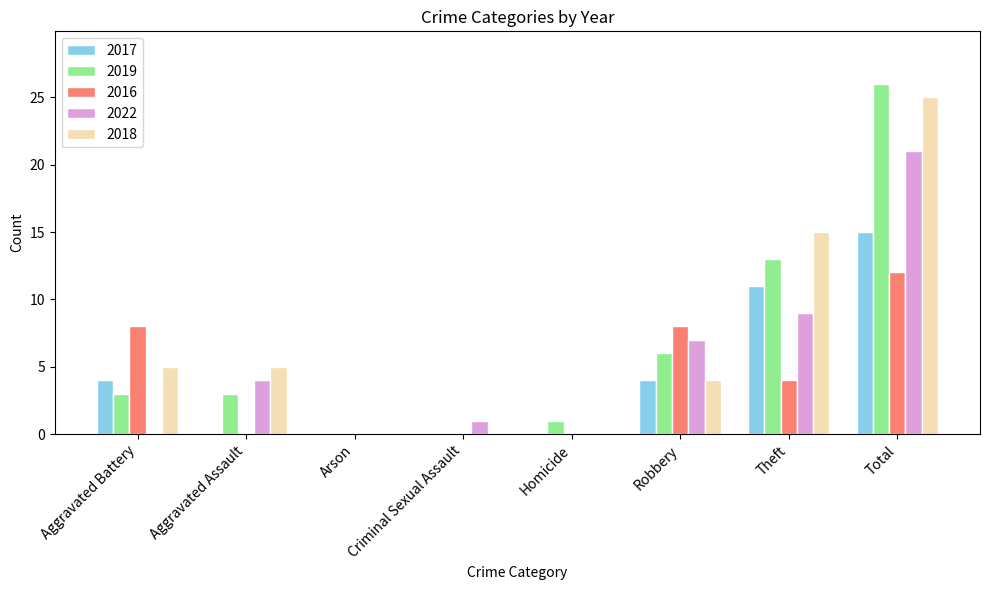

Between Aggravated Battery and Robbery, which series saw the biggest shift?

2022